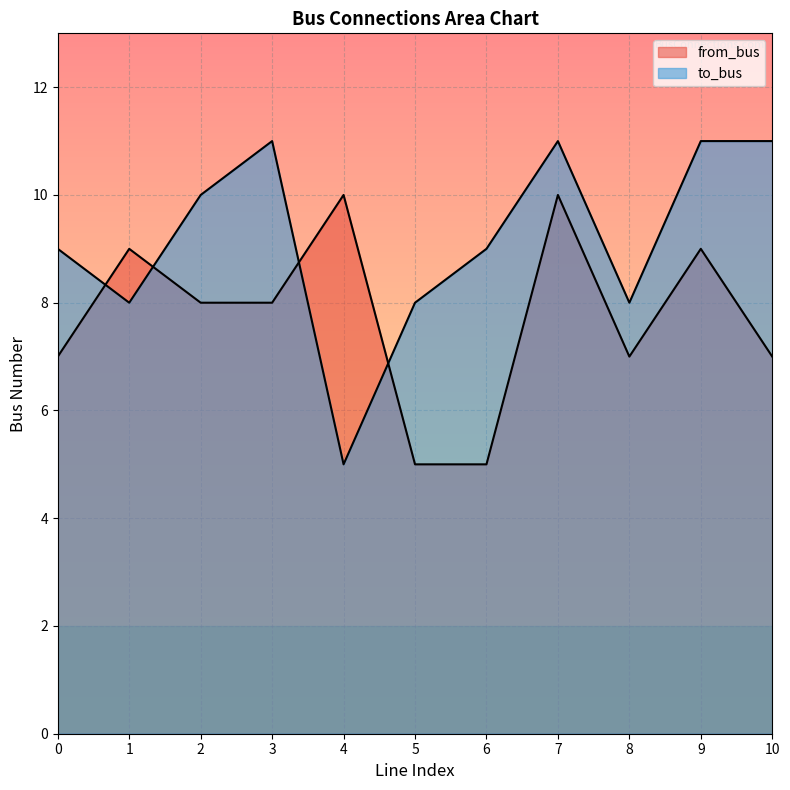

How many values in the to_bus series are below 9?

4